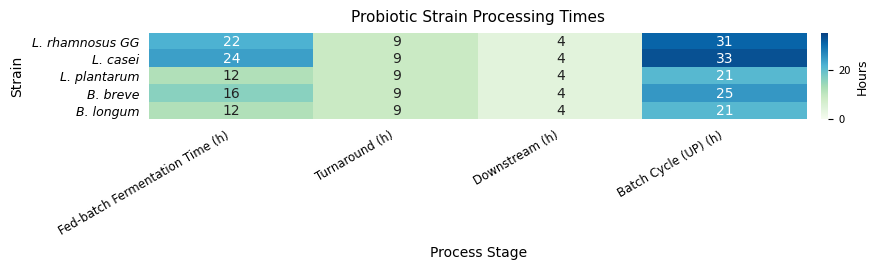

List the labels in order of L. rhamnosus GG value, smallest first.

Downstream (h), Turnaround (h), Fed-batch Fermentation Time (h), Batch Cycle (UP) (h)